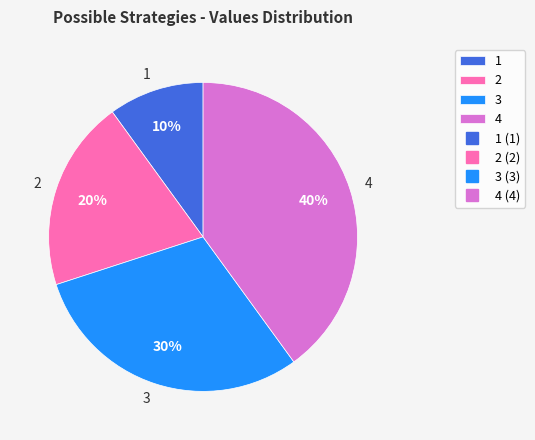

Between 2 and 3, which is larger?

3